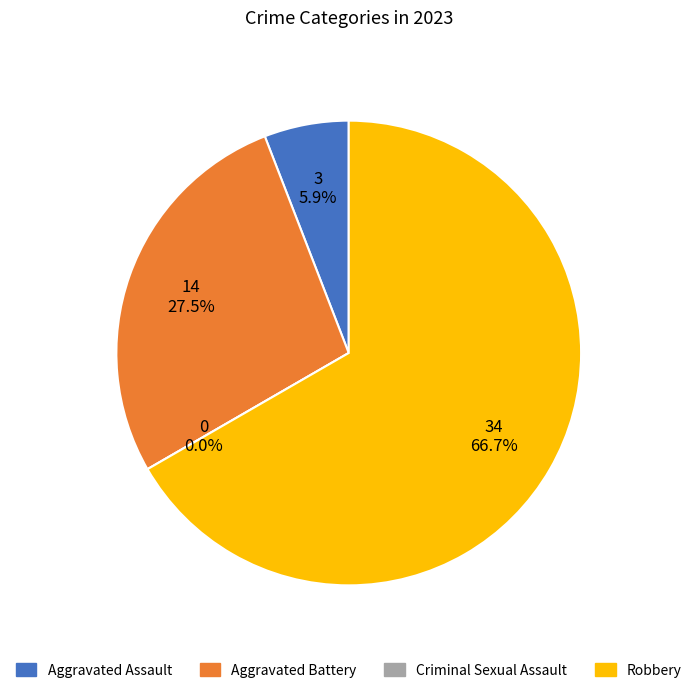

Between Robbery and Aggravated Battery, which is larger?

Robbery